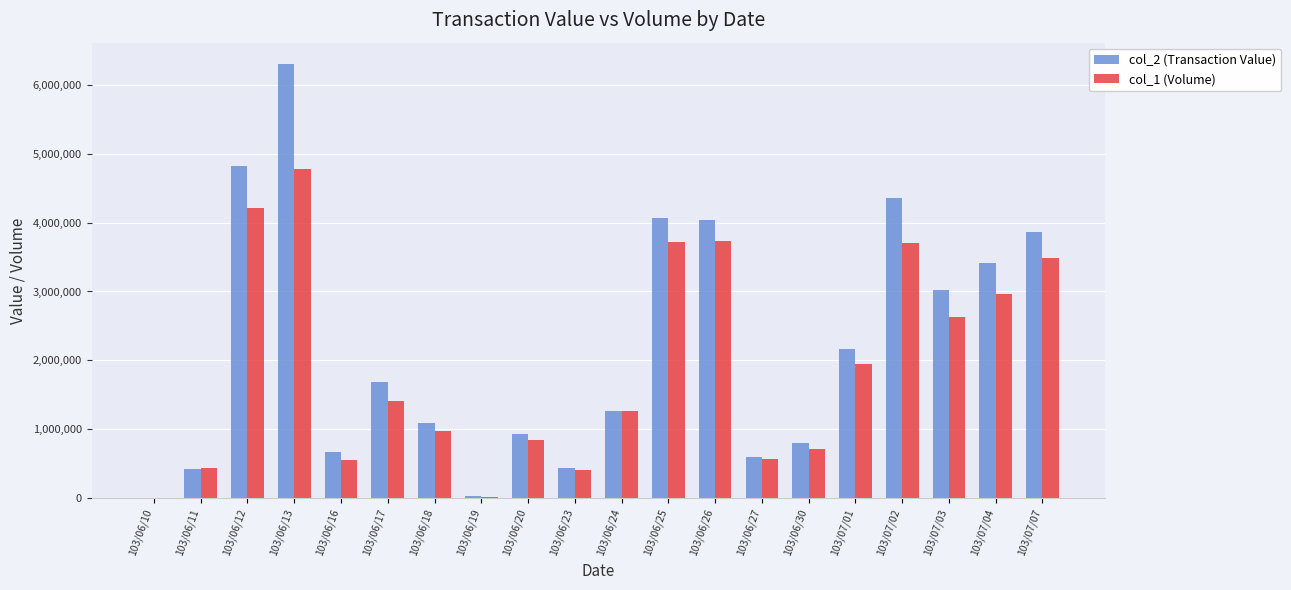

Which category has the highest value in the col_1 (Volume) series?

103/06/13